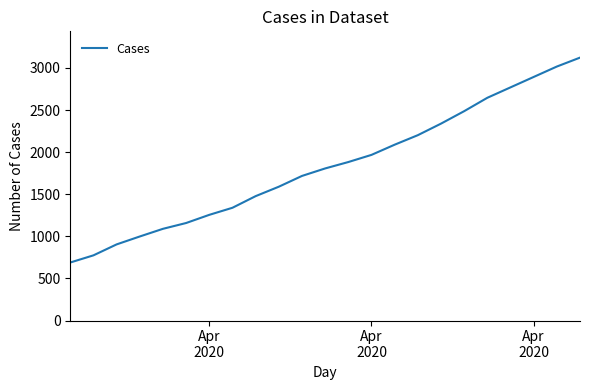

What is the greatest value displayed?

3122